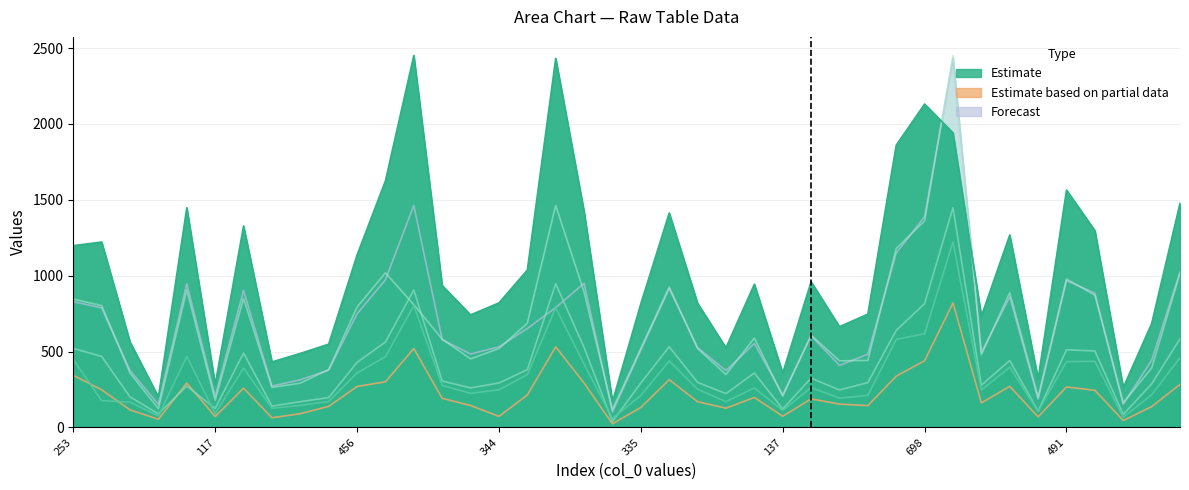

What is the label of the 17th point from the left?

374